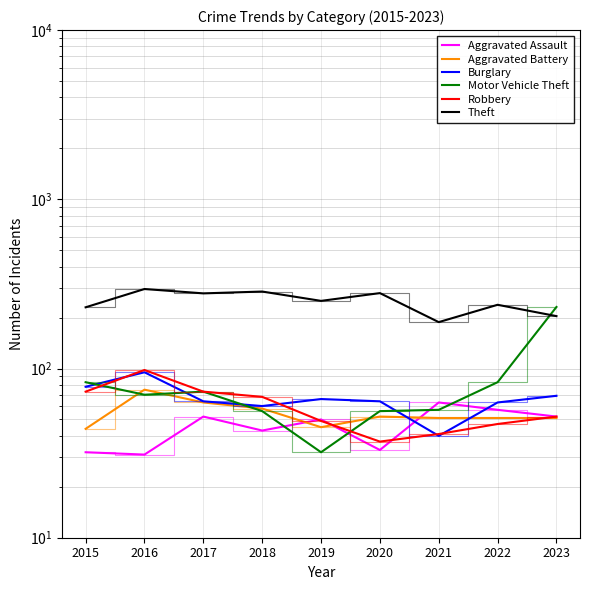

What is the value of the Aggravated Battery point at the 2nd from the left?

75